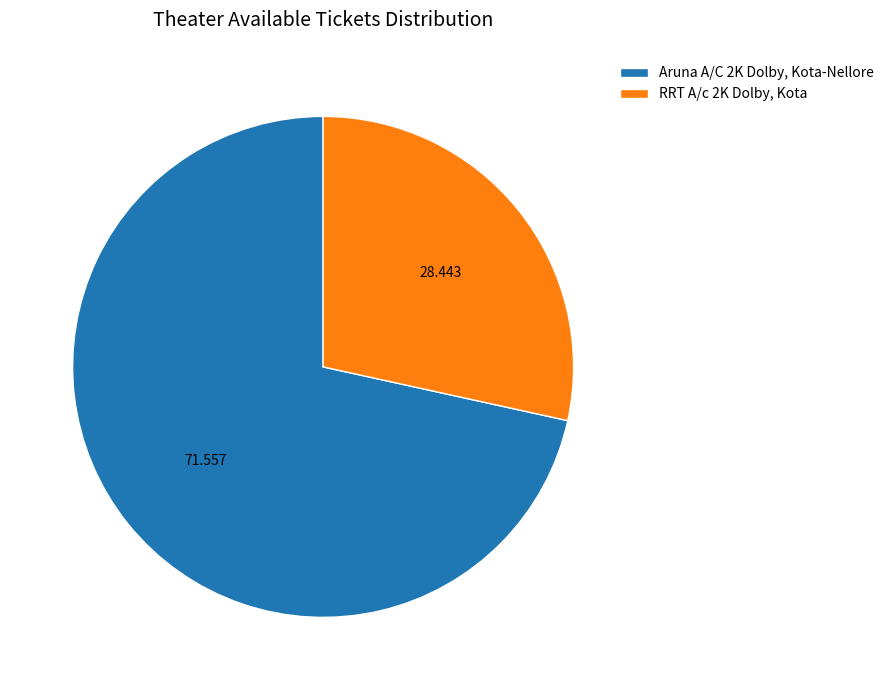

Is the sum of RRT A/c 2K Dolby, Kota and Aruna A/C 2K Dolby, Kota-Nellore greater than half?

Yes